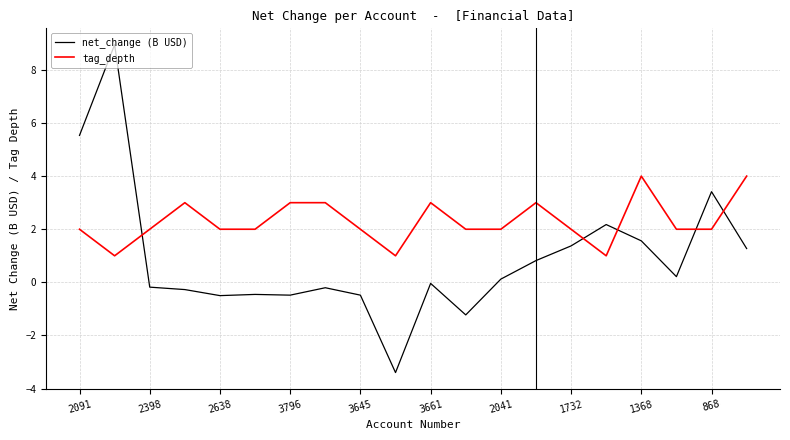

True or false: tag_depth has more than 0 interior local peaks.

True